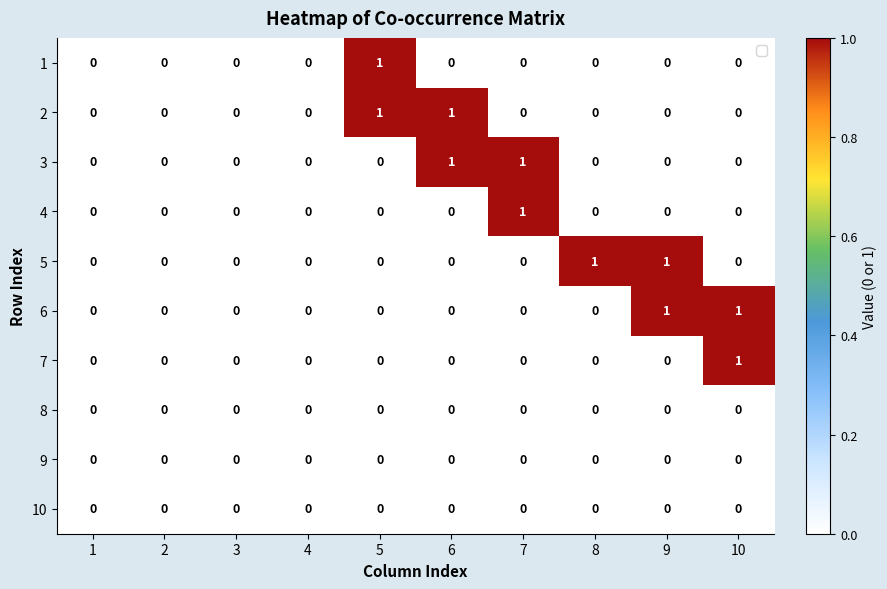

The value of 5 at 1 is 0. True or false?

True